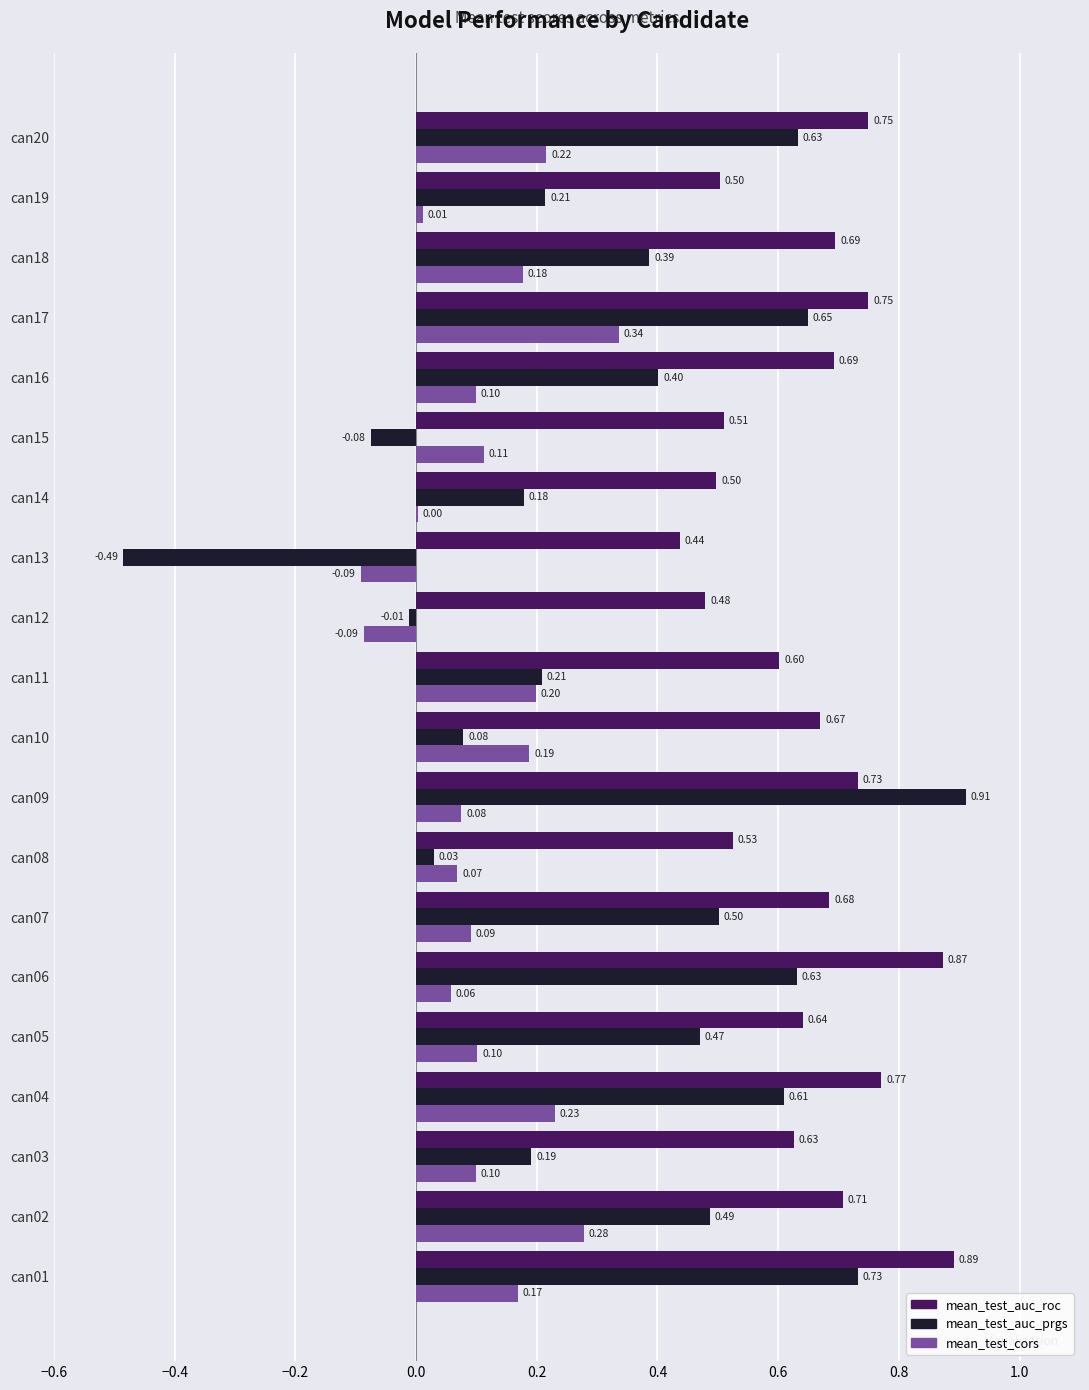

Which label corresponds to the largest value in the chart?

can09